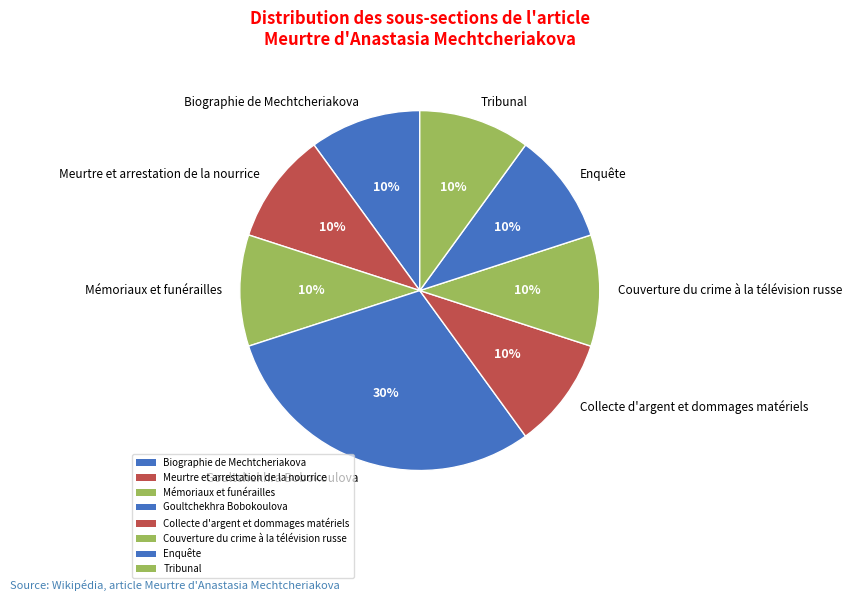

To the nearest percent, what portion does Collecte d'argent et dommages matériels represent?

10%